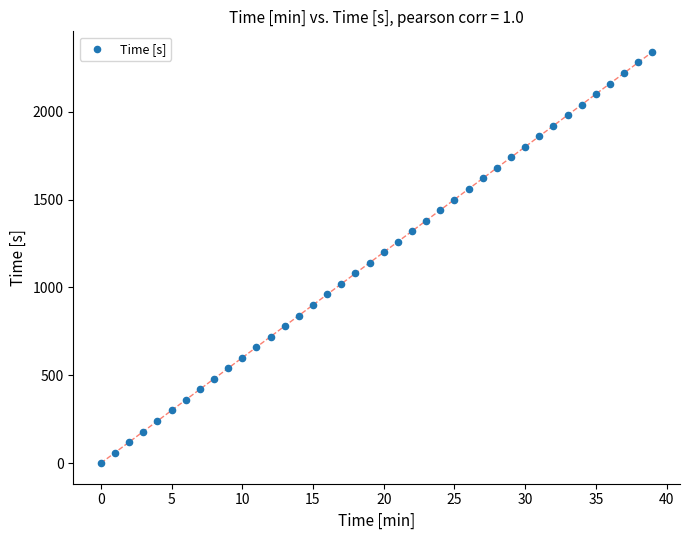

What is the range of Y values (max minus min)?

2340.0